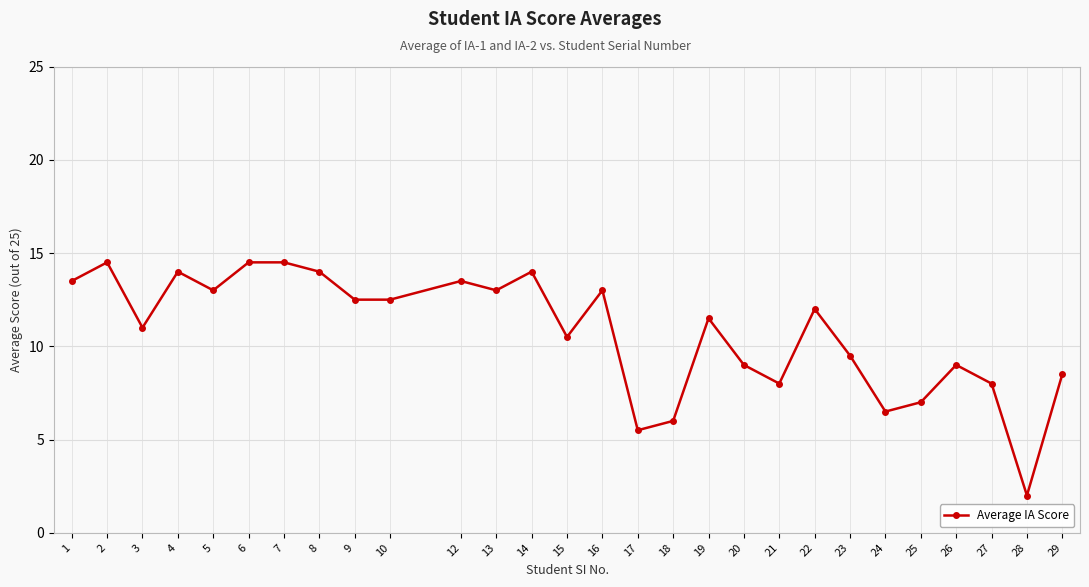

What is the change in value from 17 to 27?

+2.5